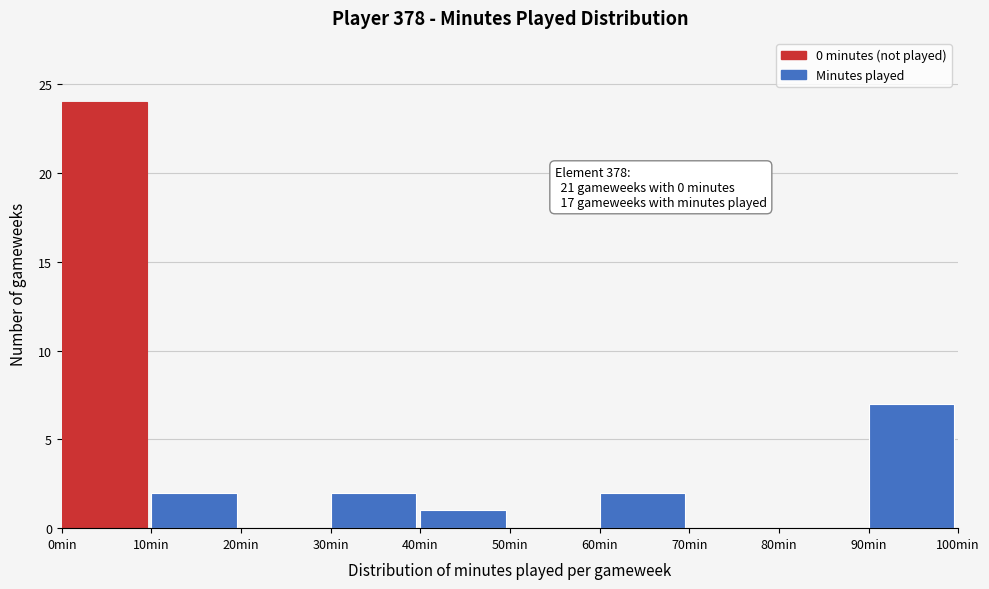

Which range on the x-axis has the tallest bar?

0 to 10